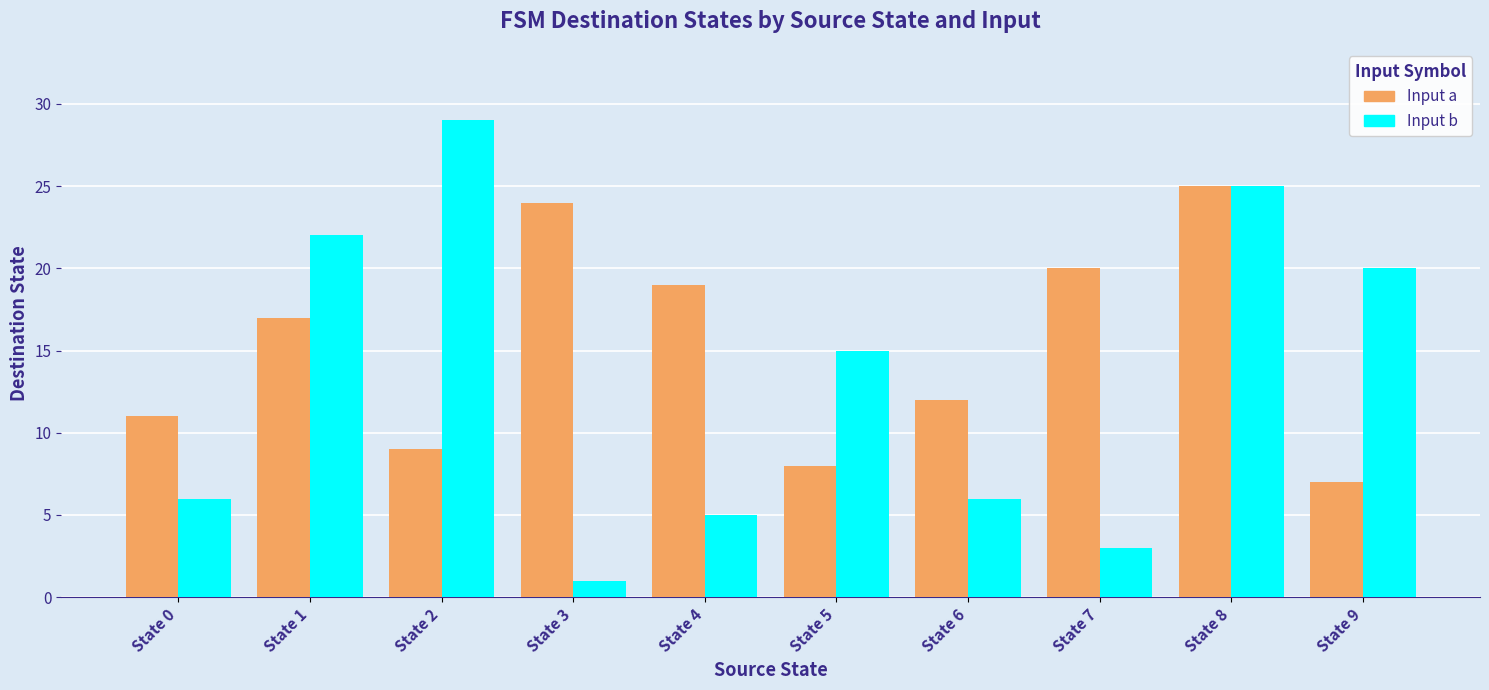

What is the sum of all Input b values?

132